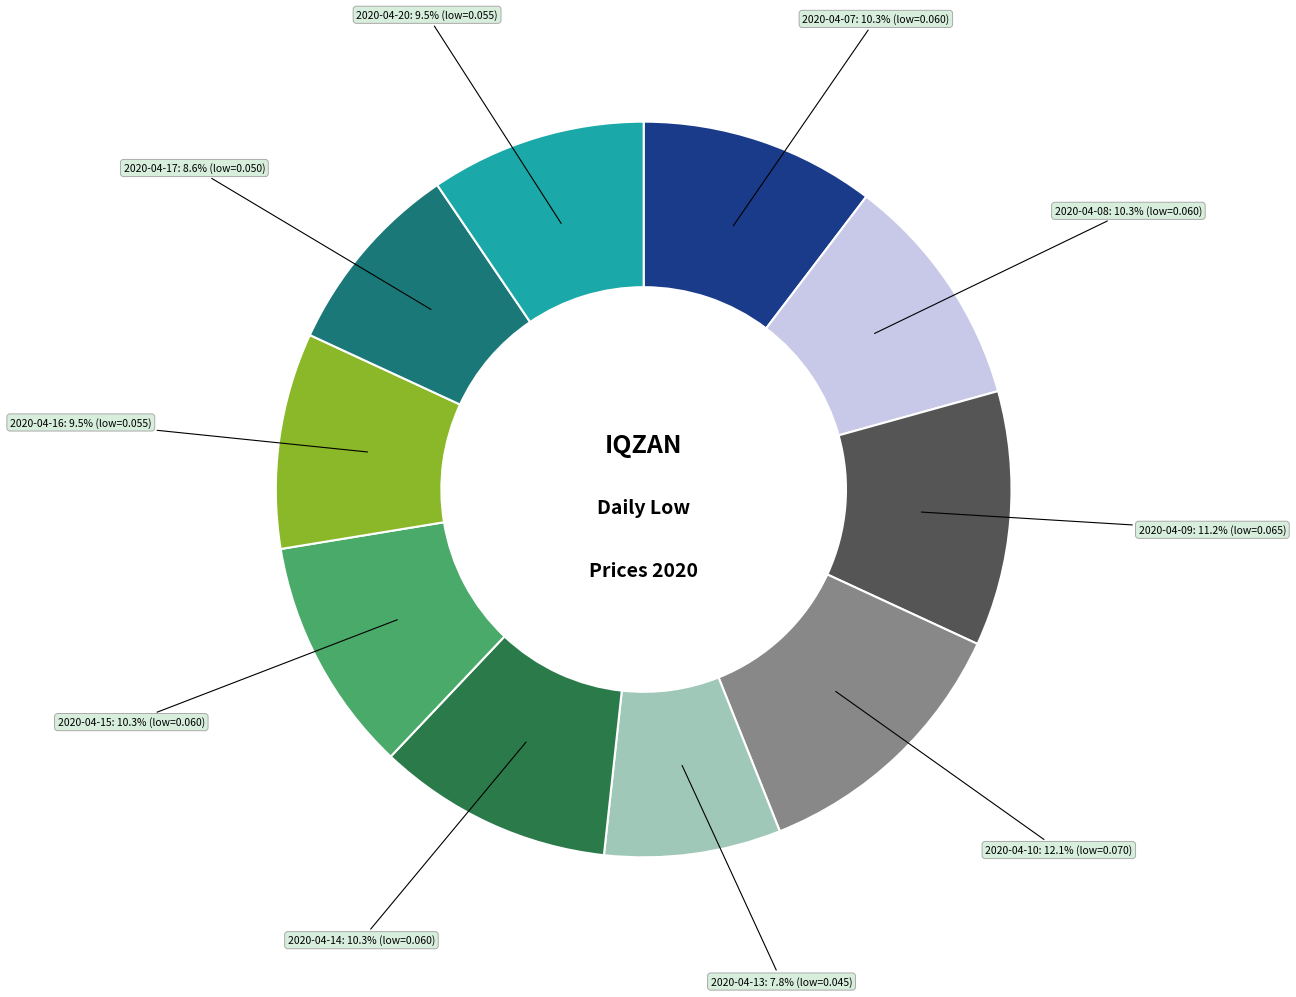

Count the number of slices in the pie.

10